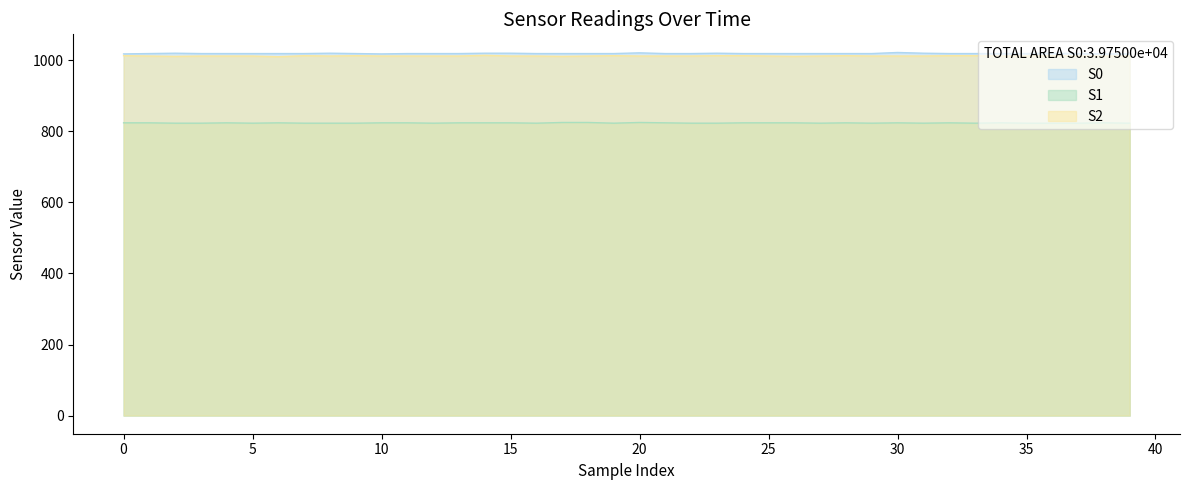

How many S1 values are between 823 and 824?

37